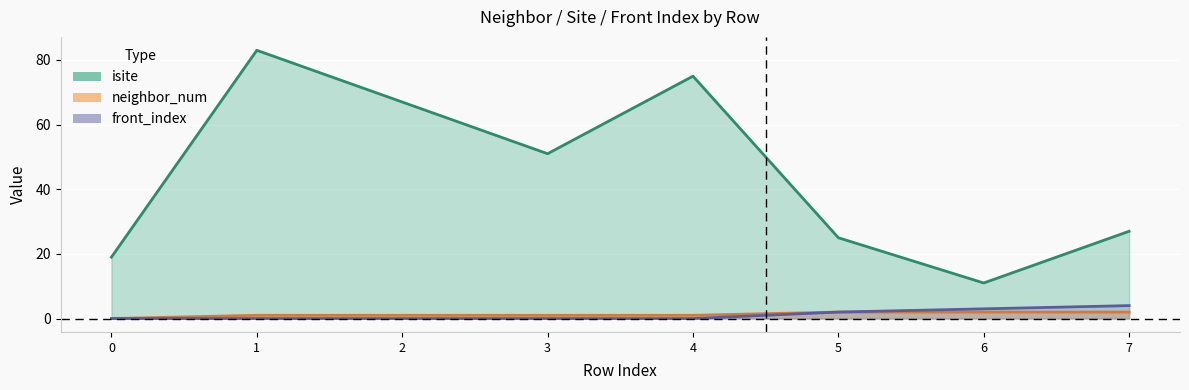

Reading left to right, what are all the values shown in this chart?

isite: 19	83	67	51	75	25	11	27
neighbor_num: 0	1	1	1	1	2	2	2
front_index: 0	0	0	0	0	2	3	4